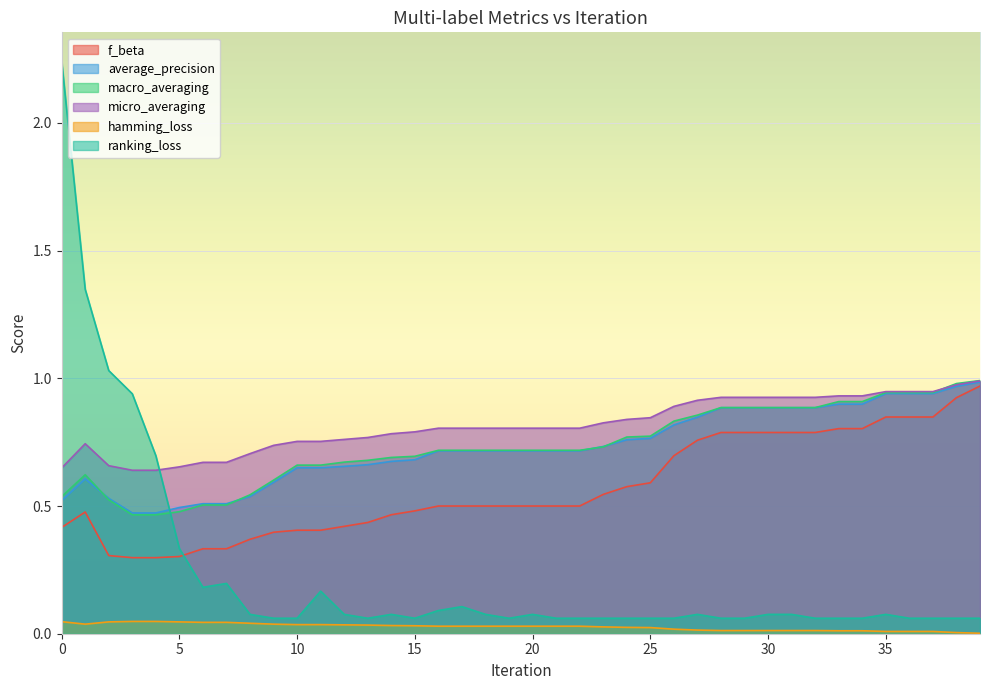

Where do f_beta and ranking_loss first cross each other?

5 and 6